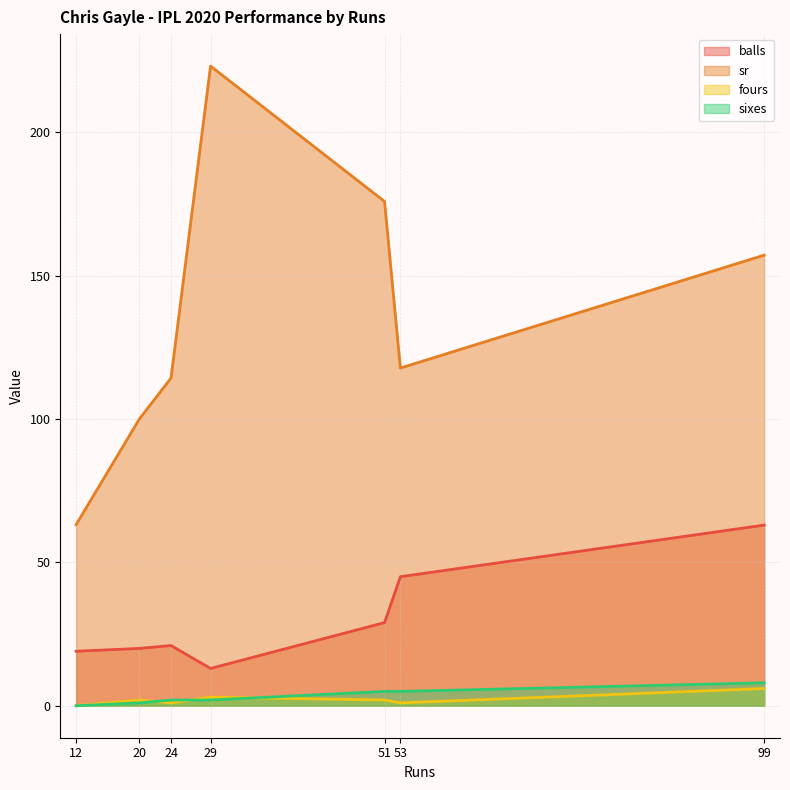

How many lines are shown in the chart?

4